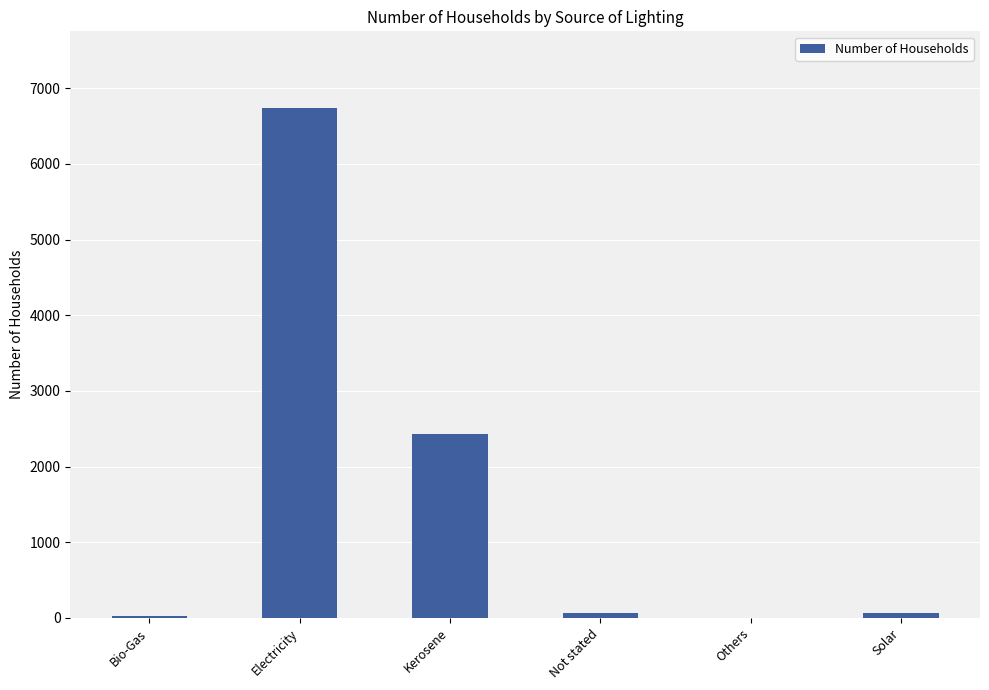

What is the sum of the values at Bio-Gas and Solar?

84